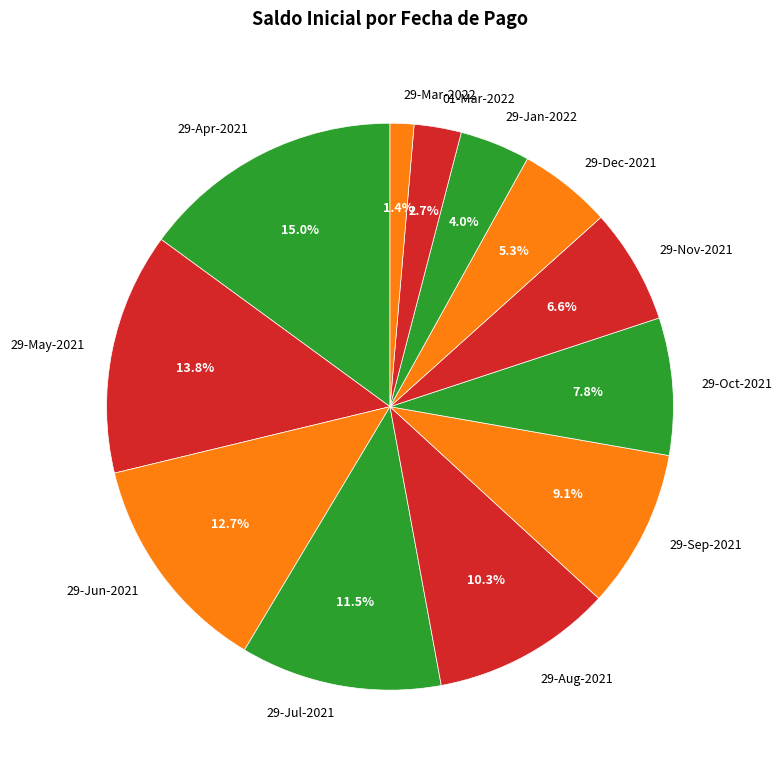

To the nearest percent, what is the difference between the 29-Apr-2021 and 29-Sep-2021 slice percentages?

6%